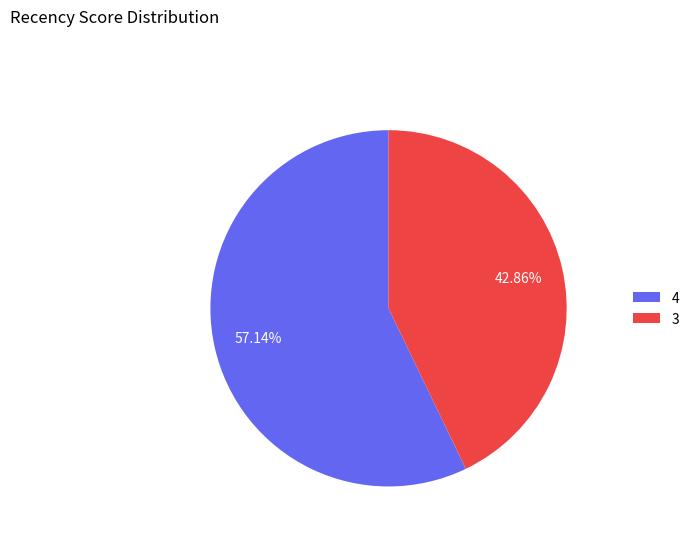

Which slice is the smallest?

3